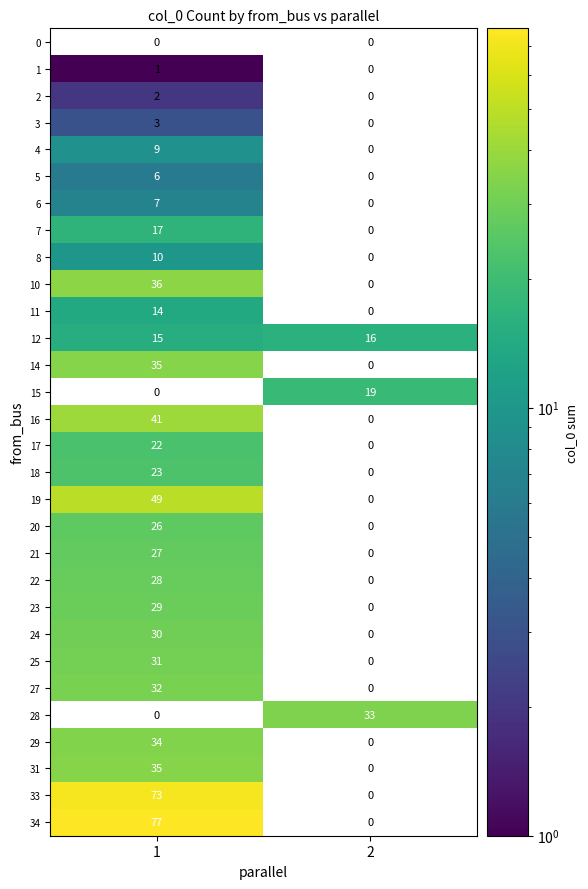

The value of 28 at 2 is 58.7. True or false?

False